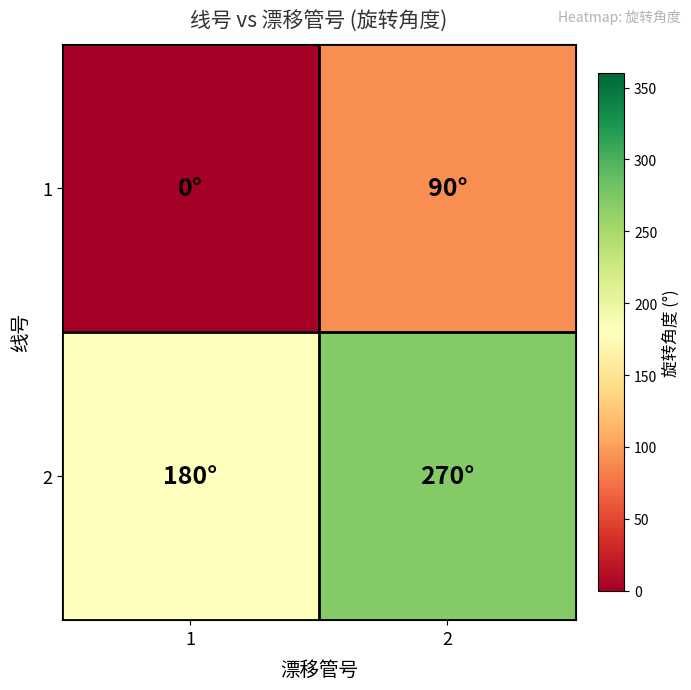

At which category is the sum across all series the highest?

2